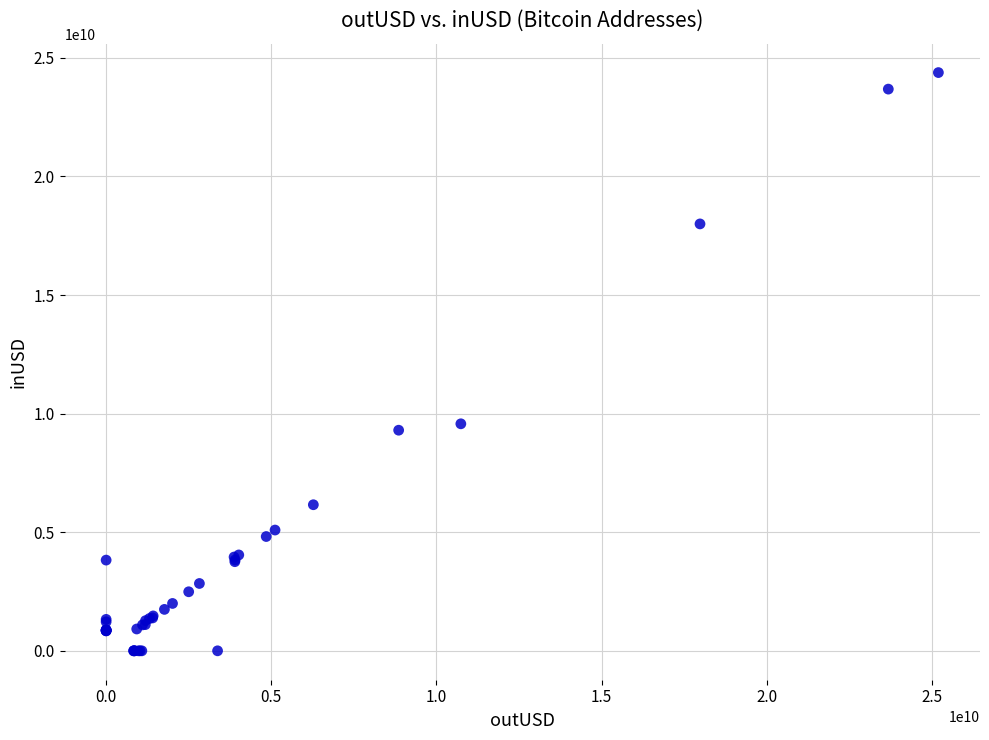

What Y value in the scatter plot is closest to 12188631999?

9570122953.0